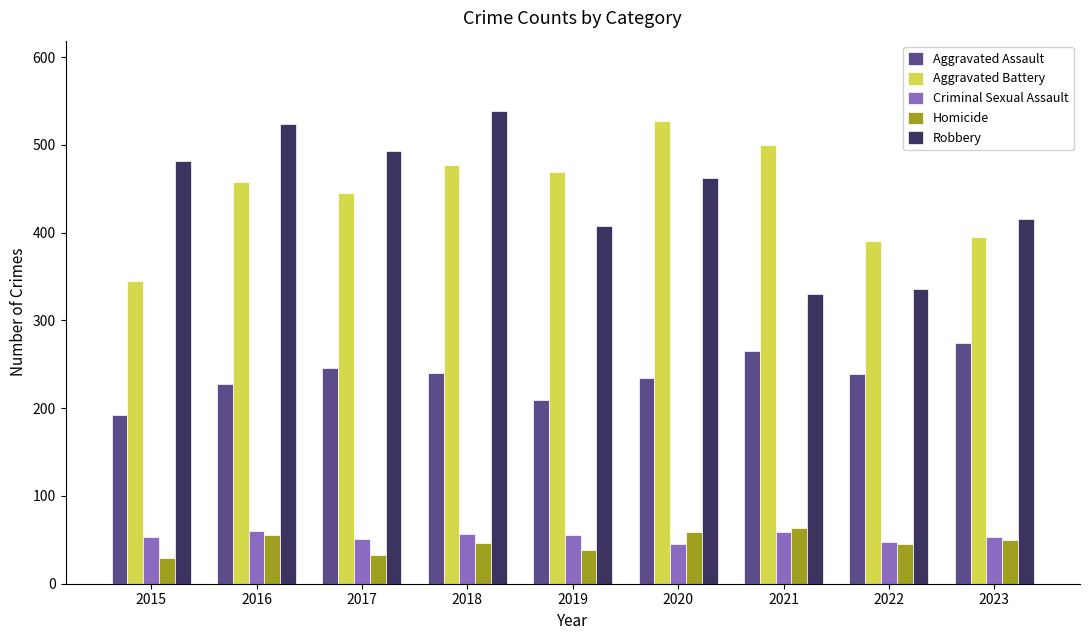

True or false: Homicide has a value of 83 at 2021.

False